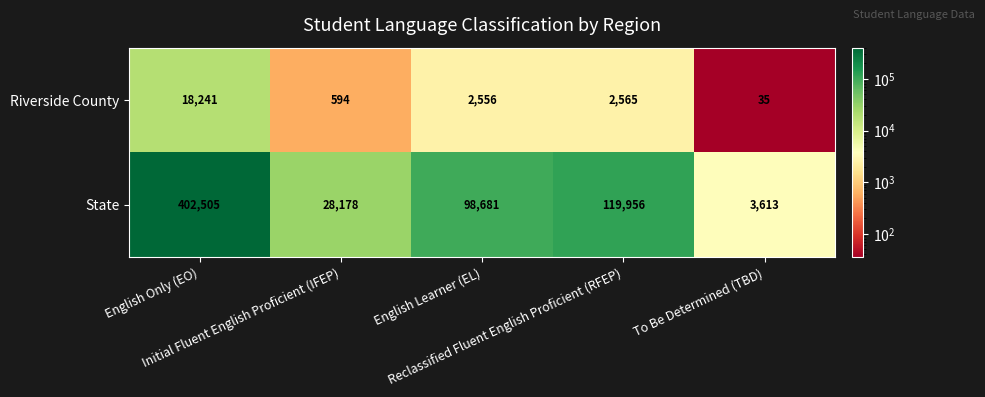

Which label corresponds to the smallest value in the chart?

To Be Determined (TBD)